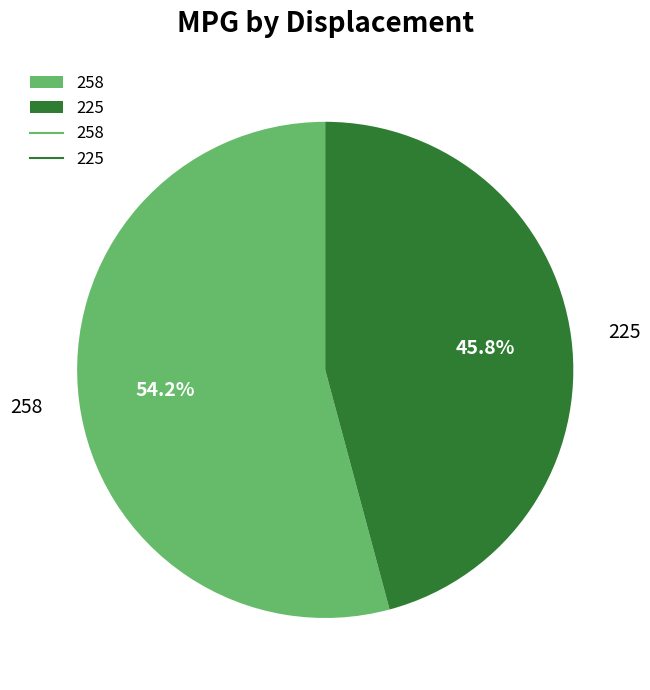

True or false: 258 accounts for 54% of the total.

True